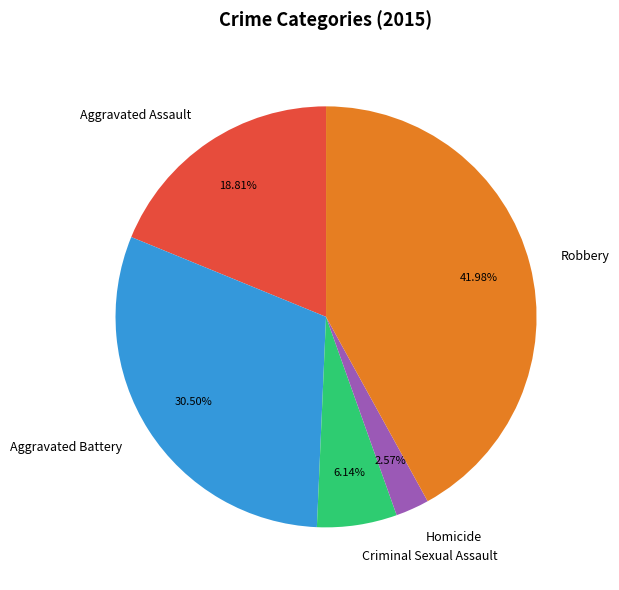

What percentage do Homicide and Aggravated Assault together represent?

21.4%